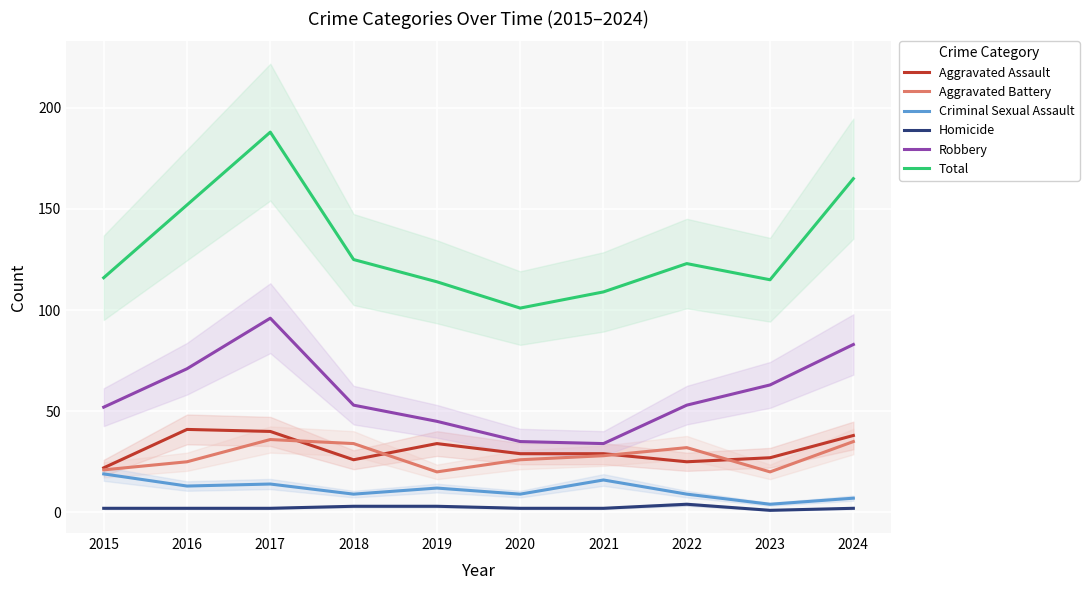

True or false: Robbery and Total cross at least once.

False